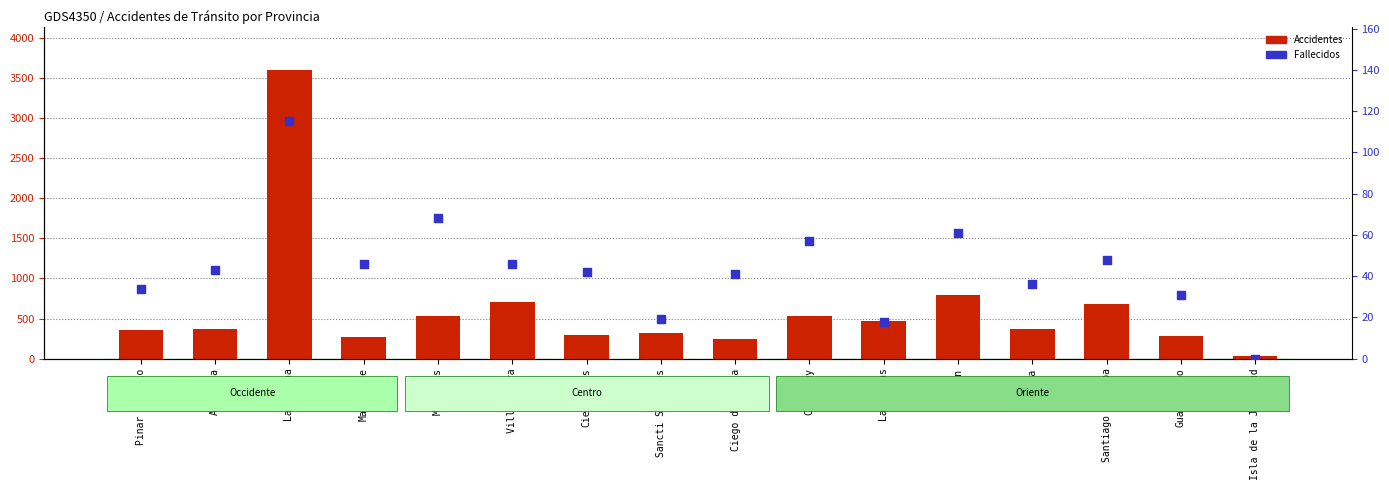

Which series reaches the maximum Y coordinate?

Accidentes